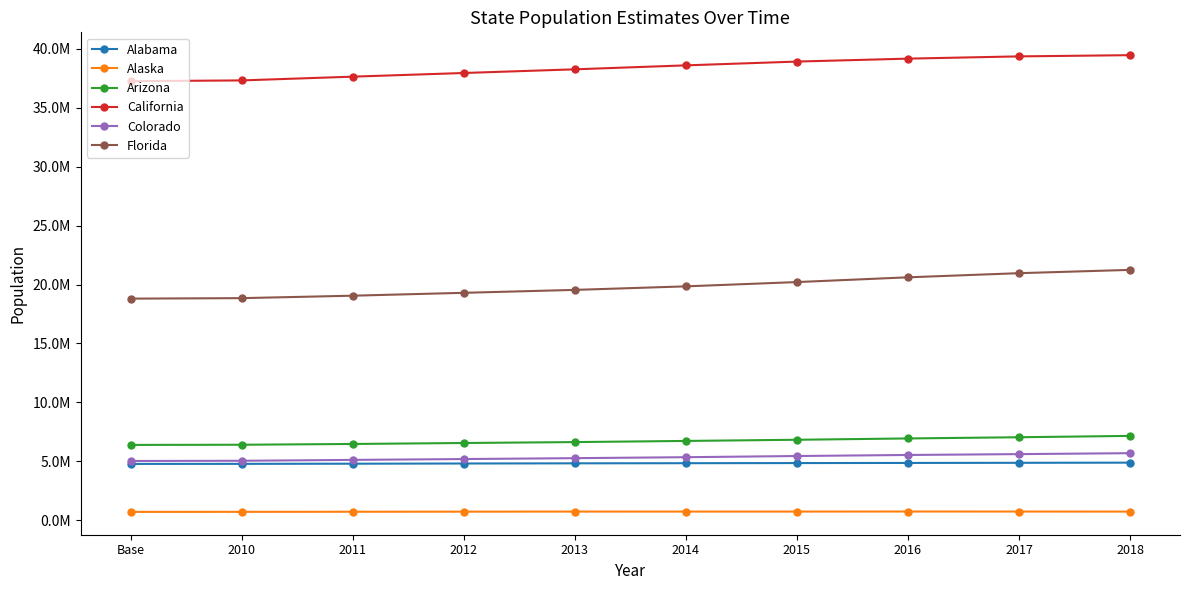

Rank the series by their maximum value, from lowest to highest.

Alaska, Alabama, Colorado, Arizona, Florida, California